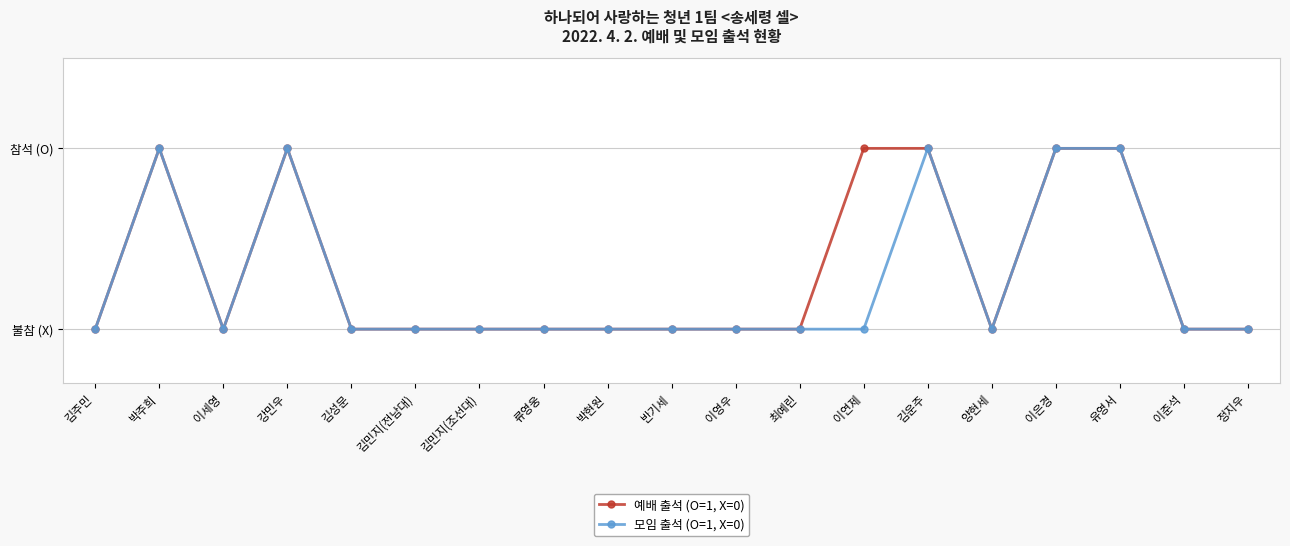

Rank the series at 박주희 from highest to lowest value.

예배 출석 (O=1, X=0), 모임 출석 (O=1, X=0)